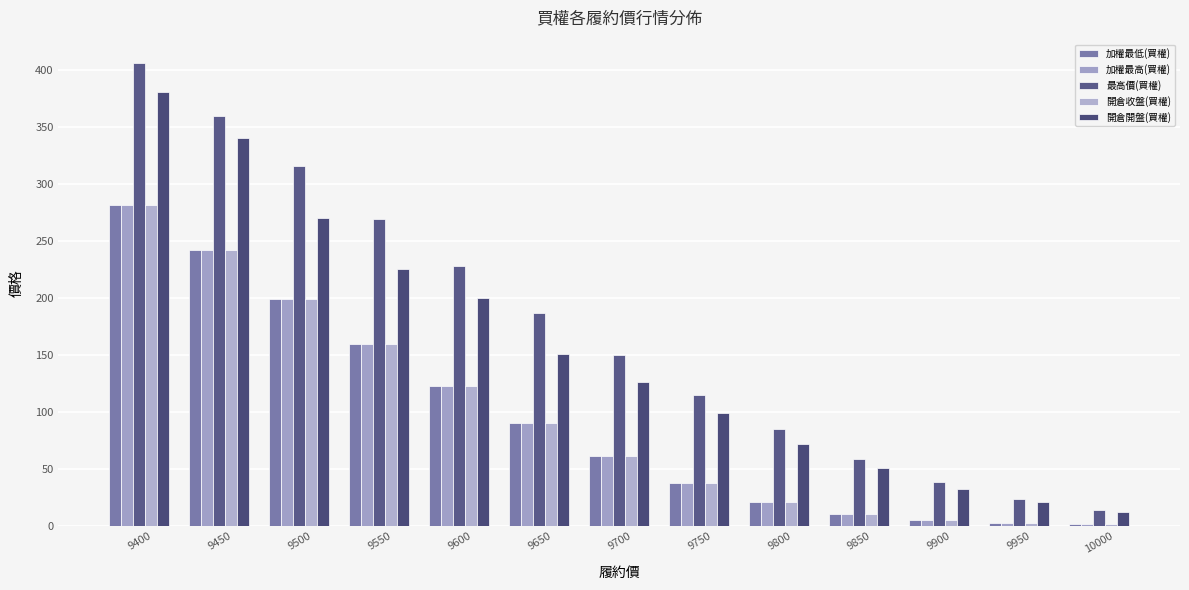

Read the 最高價(買權) value at 9400.

406.0